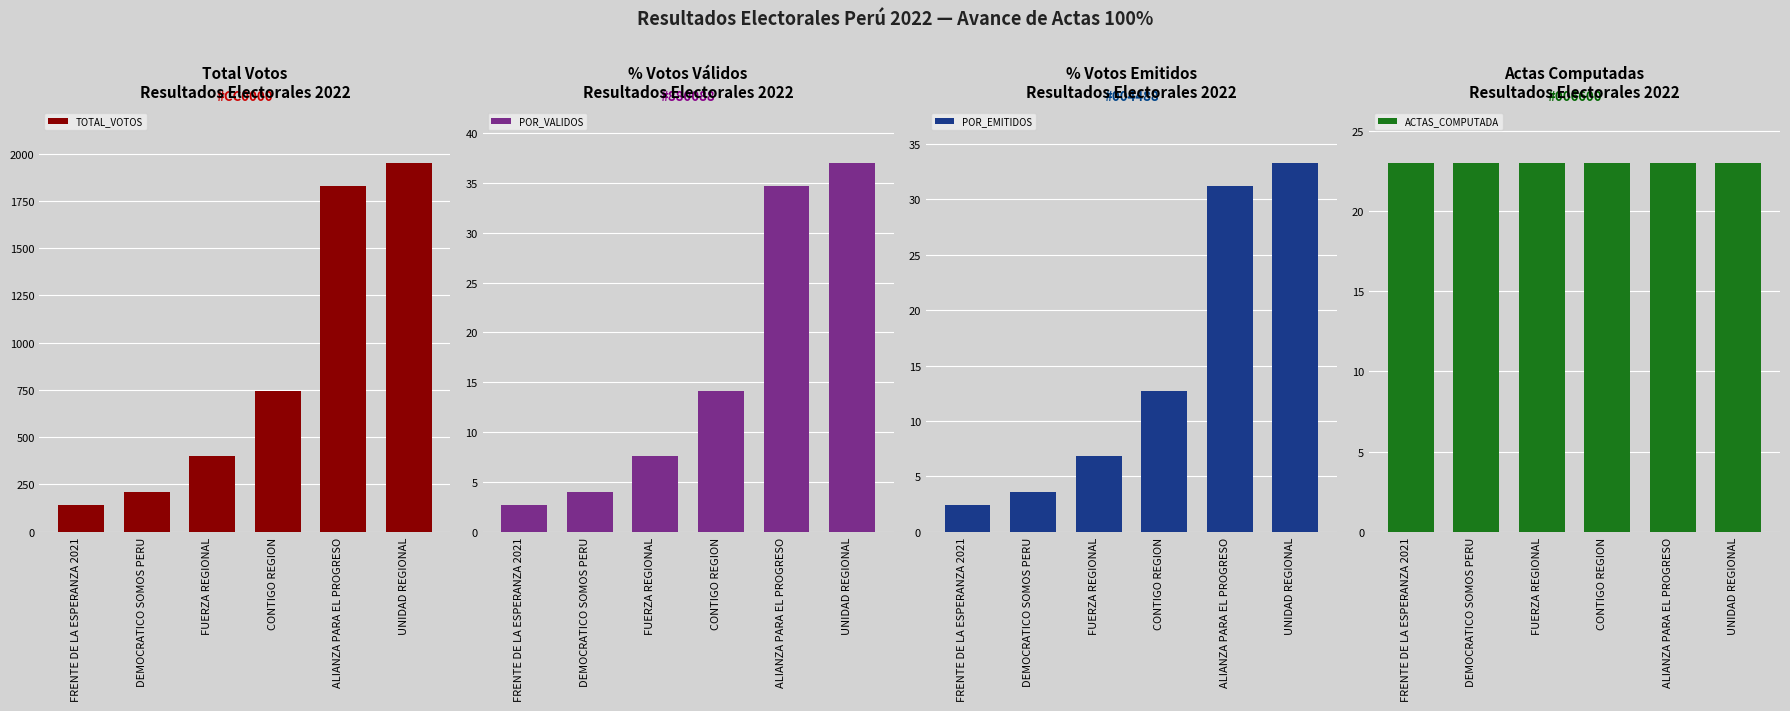

Which series has the widest spread of values?

TOTAL_VOTOS